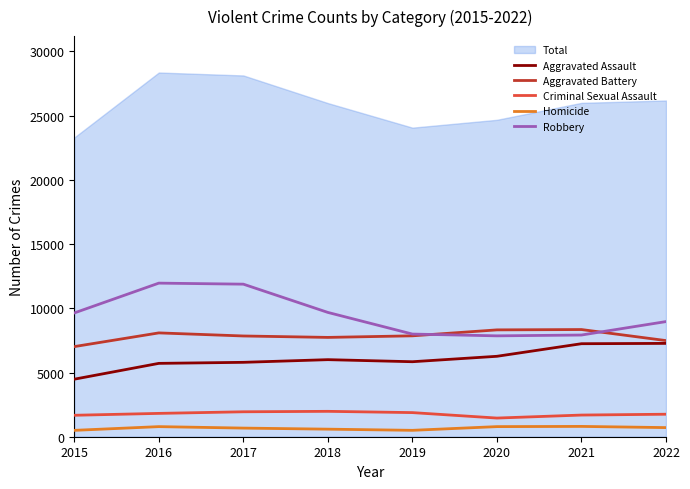

What is the value of the Robbery point at the 2nd from the left?

11960